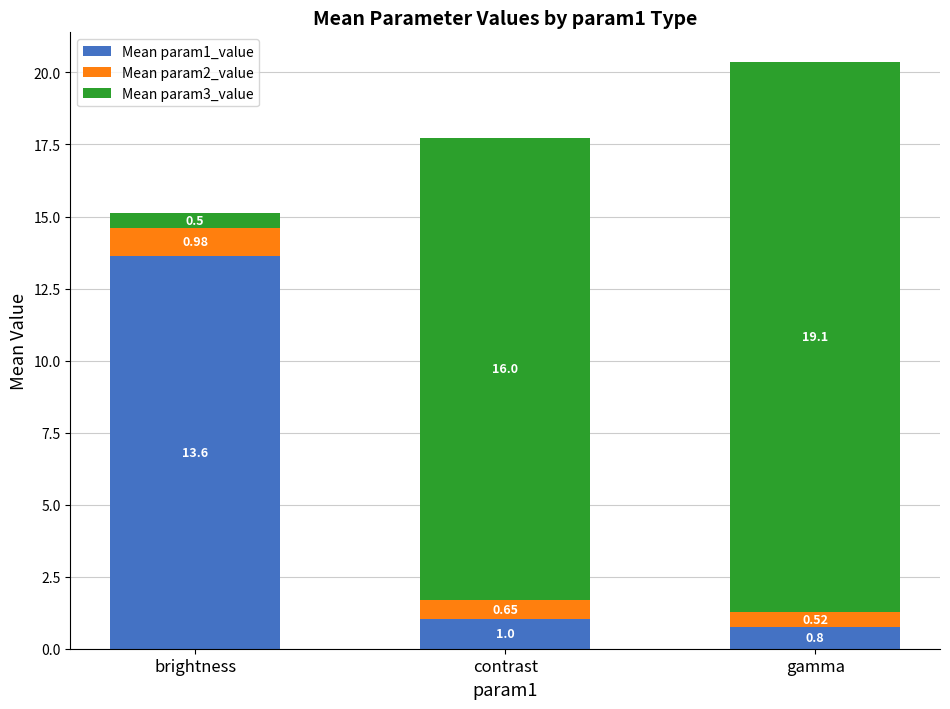

At which label does Mean param1_value reach its minimum?

gamma